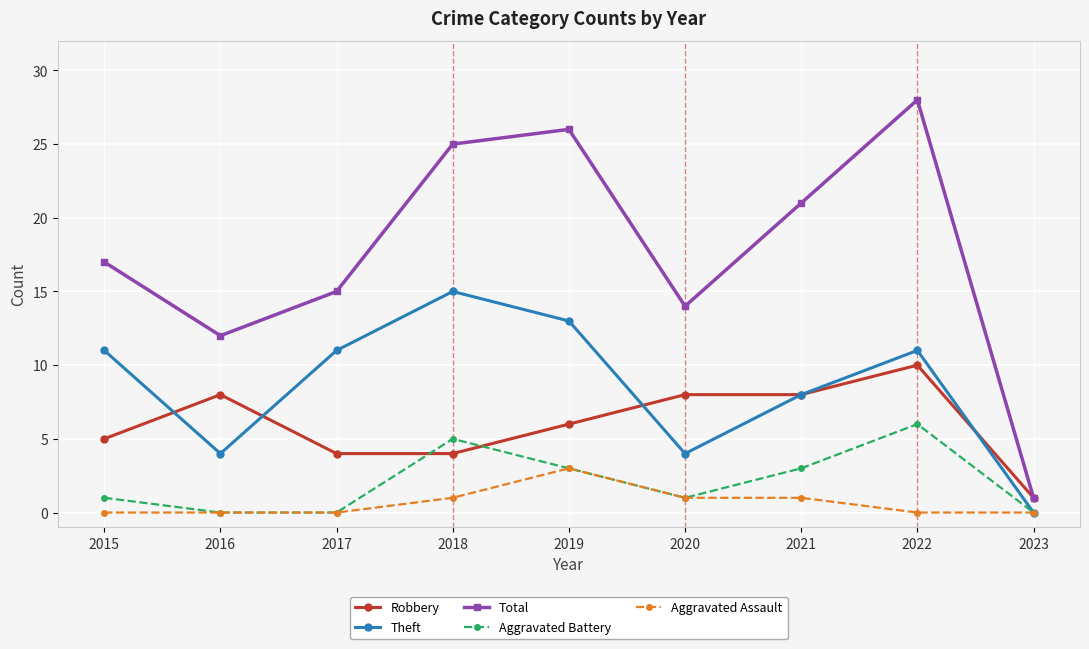

Which series changed the most between 2017 and 2018?

Total